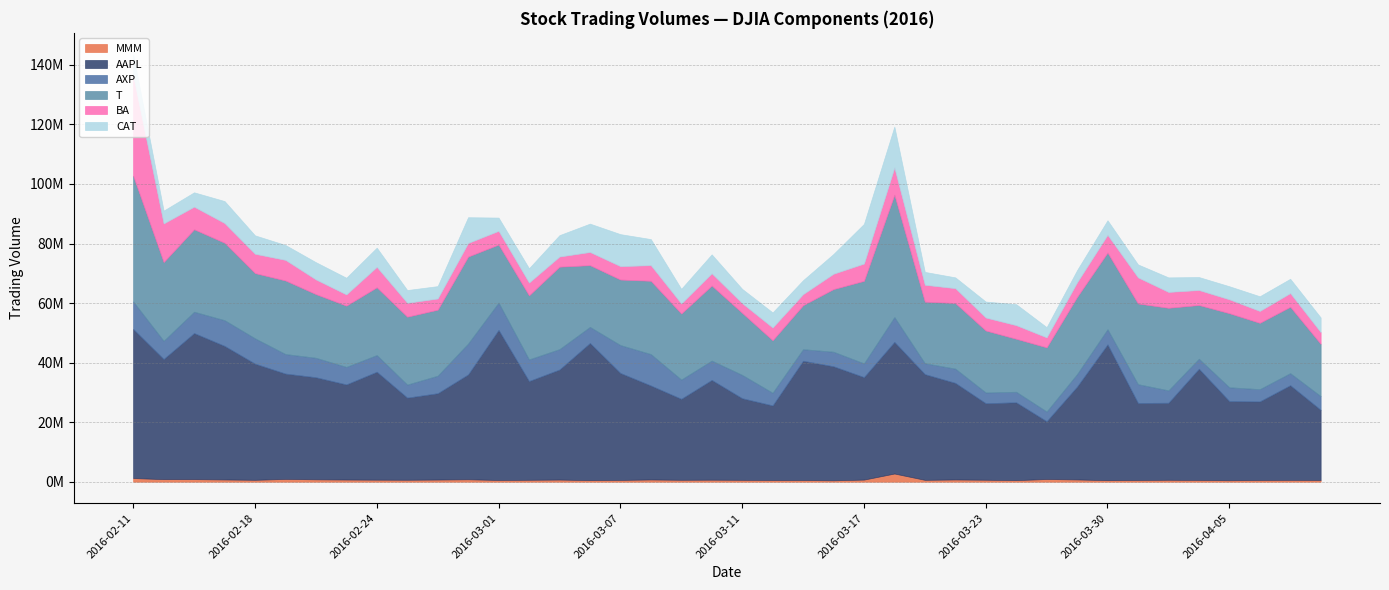

Where is the first local minimum for BA_PX_VOL?

2016-02-18